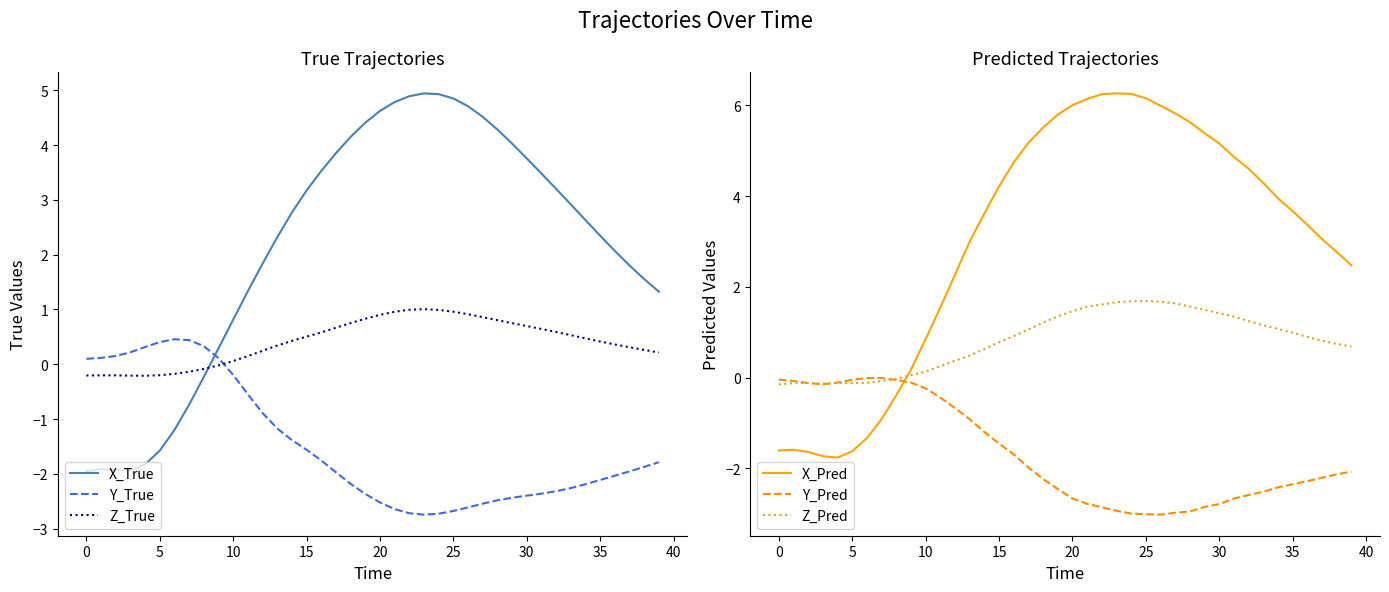

At which category is the sum across all series the highest?

23